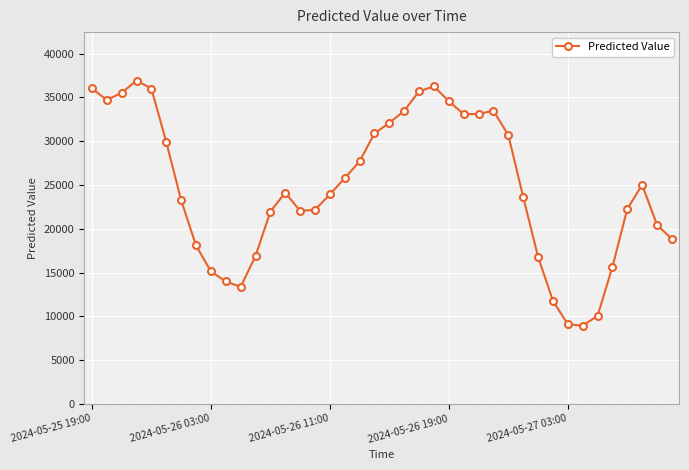

What is the value of the 38th point from the left?

25017.9